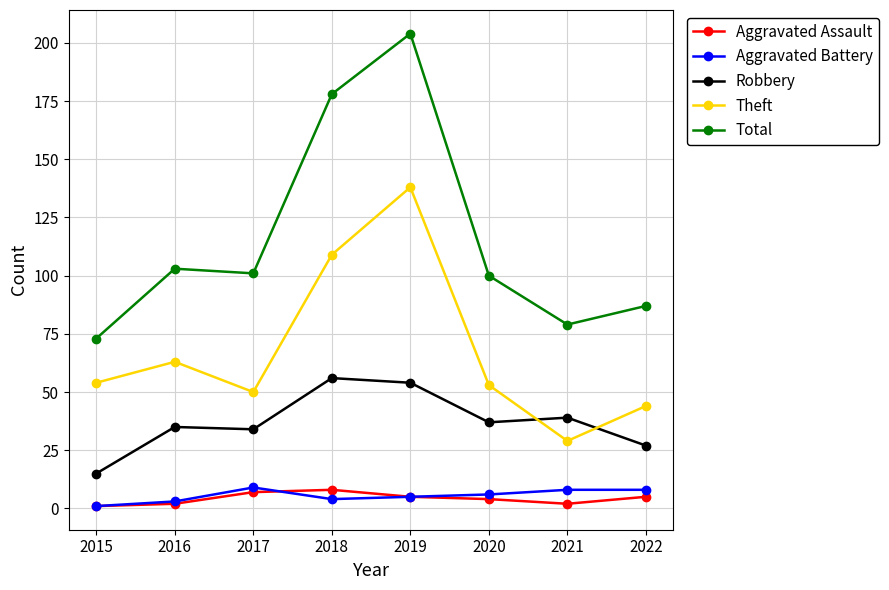

Reading left to right, list all the values displayed in this chart.

Aggravated Assault: 2015=1	2016=2	2017=7	2018=8	2019=5	2020=4	2021=2	2022=5
Aggravated Battery: 2015=1	2016=3	2017=9	2018=4	2019=5	2020=6	2021=8	2022=8
Robbery: 2015=15	2016=35	2017=34	2018=56	2019=54	2020=37	2021=39	2022=27
Theft: 2015=54	2016=63	2017=50	2018=109	2019=138	2020=53	2021=29	2022=44
Total: 2015=73	2016=103	2017=101	2018=178	2019=204	2020=100	2021=79	2022=87